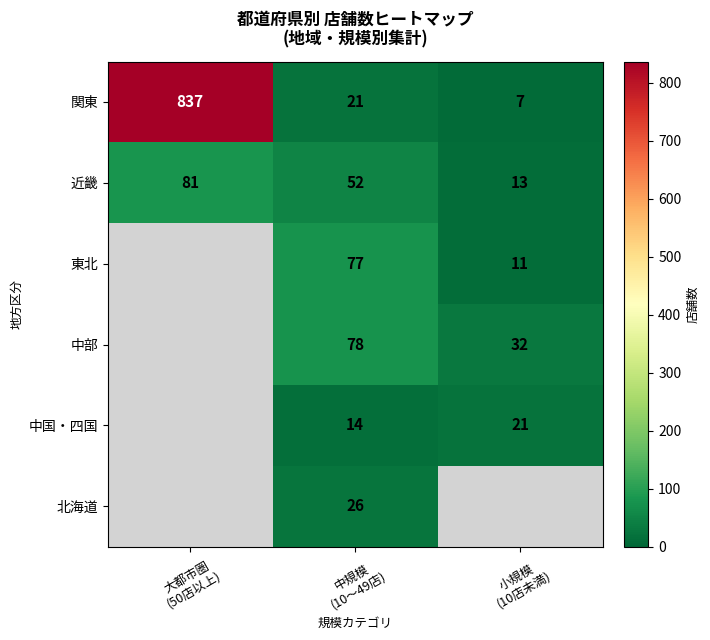

What is the difference between the maximum and minimum values in the 近畿 series?

68